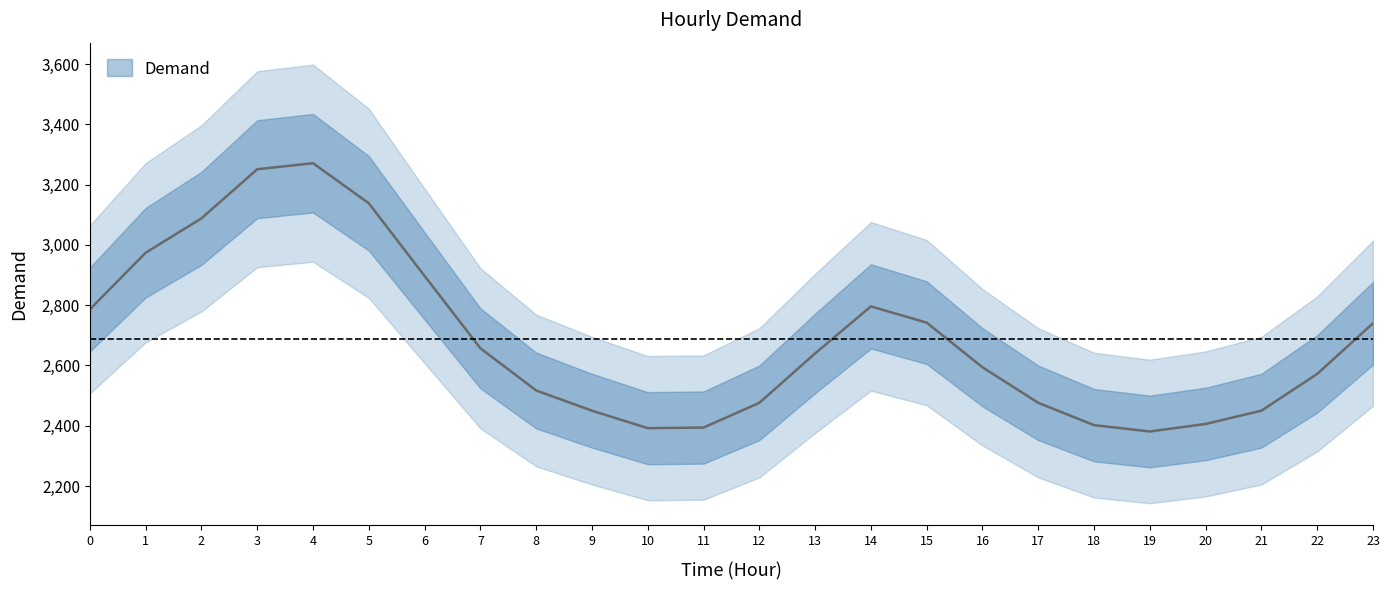

Where is the data nearest to the value 2826?

14